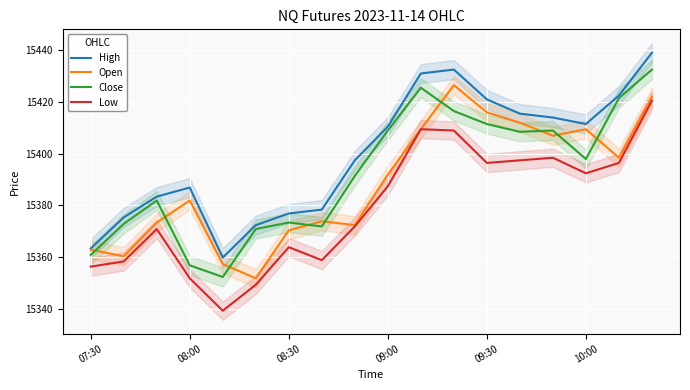

Which series has the largest total across all categories?

High